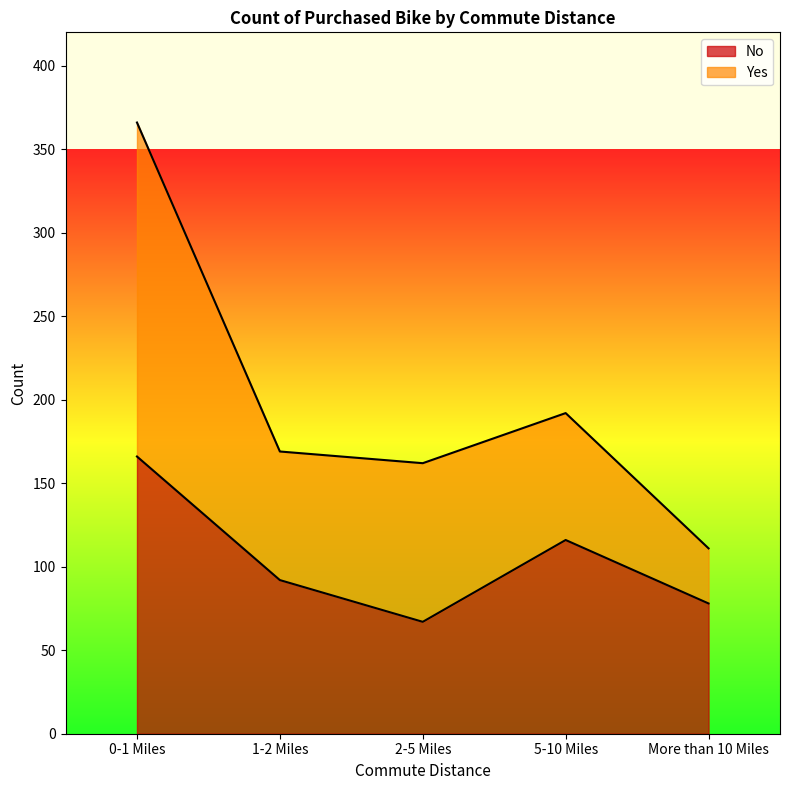

Rank the categories by value from lowest to highest.

2-5 Miles, More than 10 Miles, 1-2 Miles, 5-10 Miles, 0-1 Miles